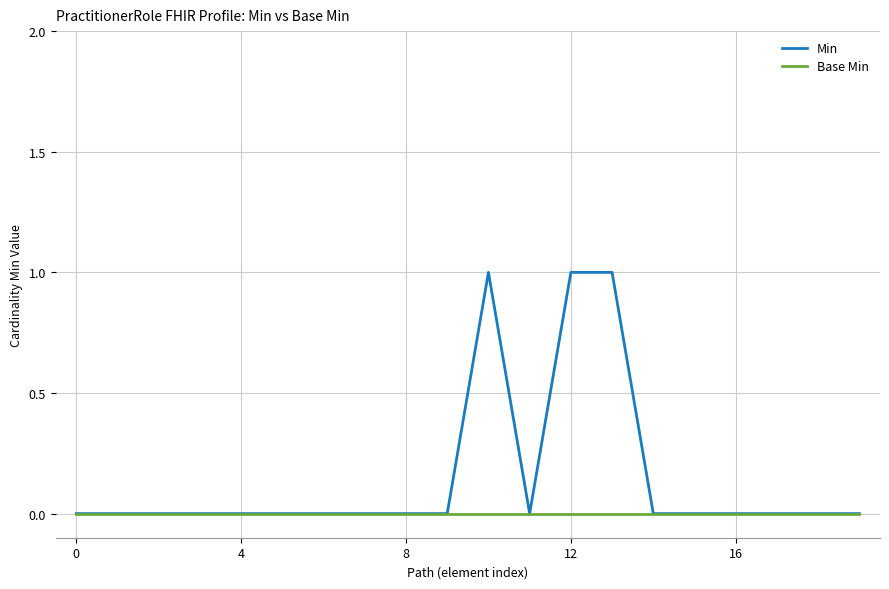

Which series has the largest range (max minus min)?

Min